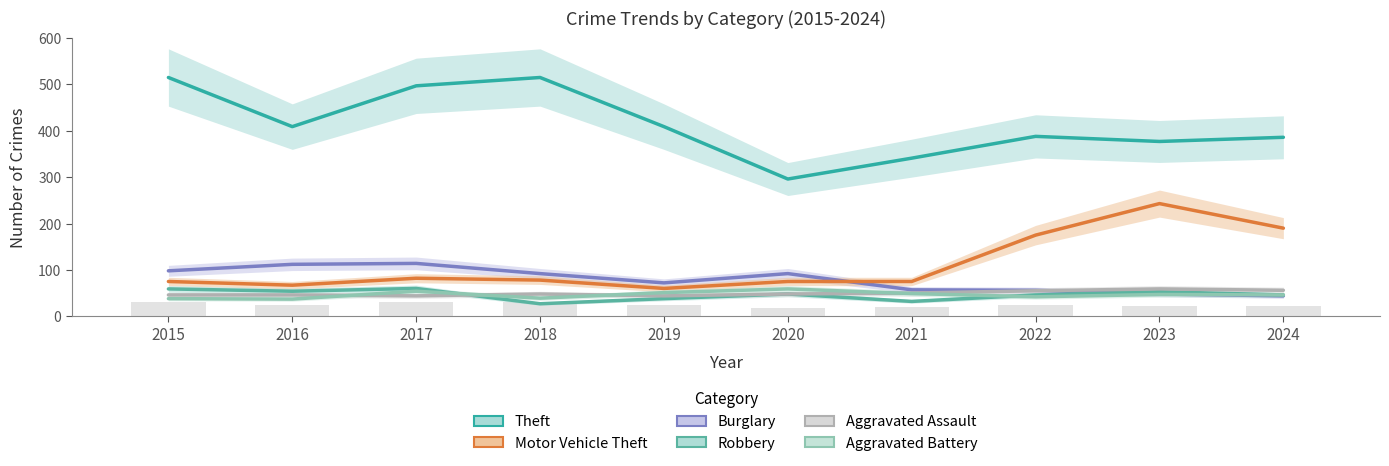

True or false: Aggravated Assault has a value of 56 at 2024.

True